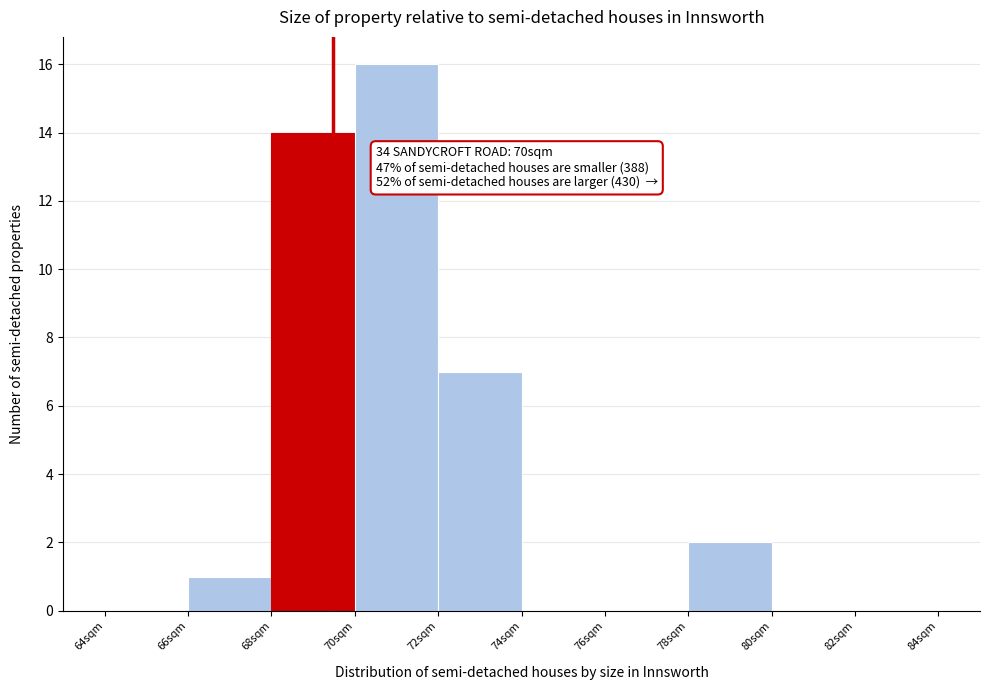

Over which range of the x-axis is the bar tallest?

70 to 72